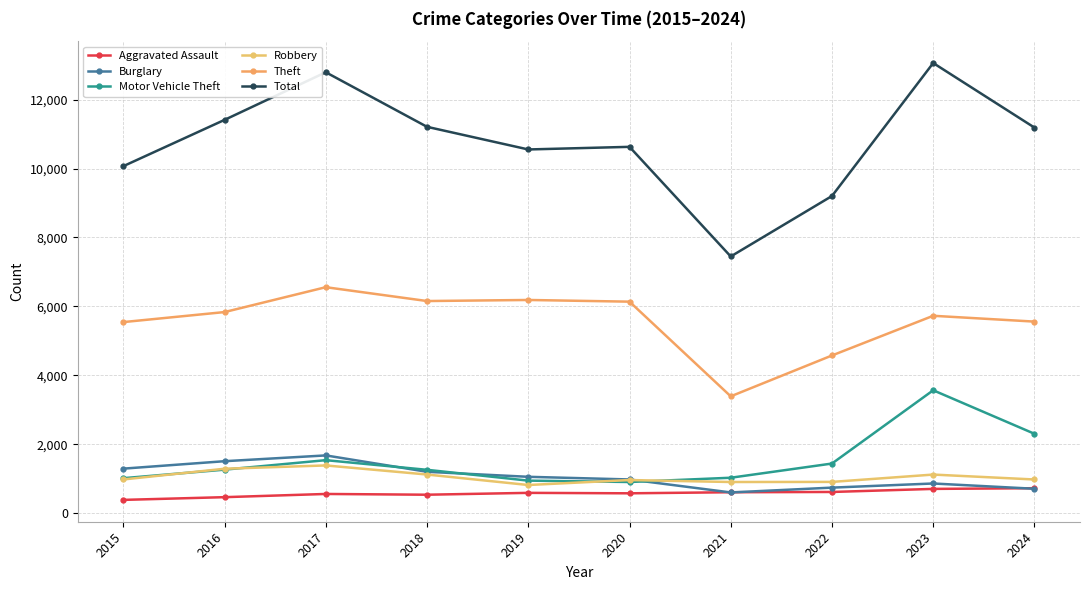

True or false: Aggravated Assault and Robbery intersect in this chart.

False